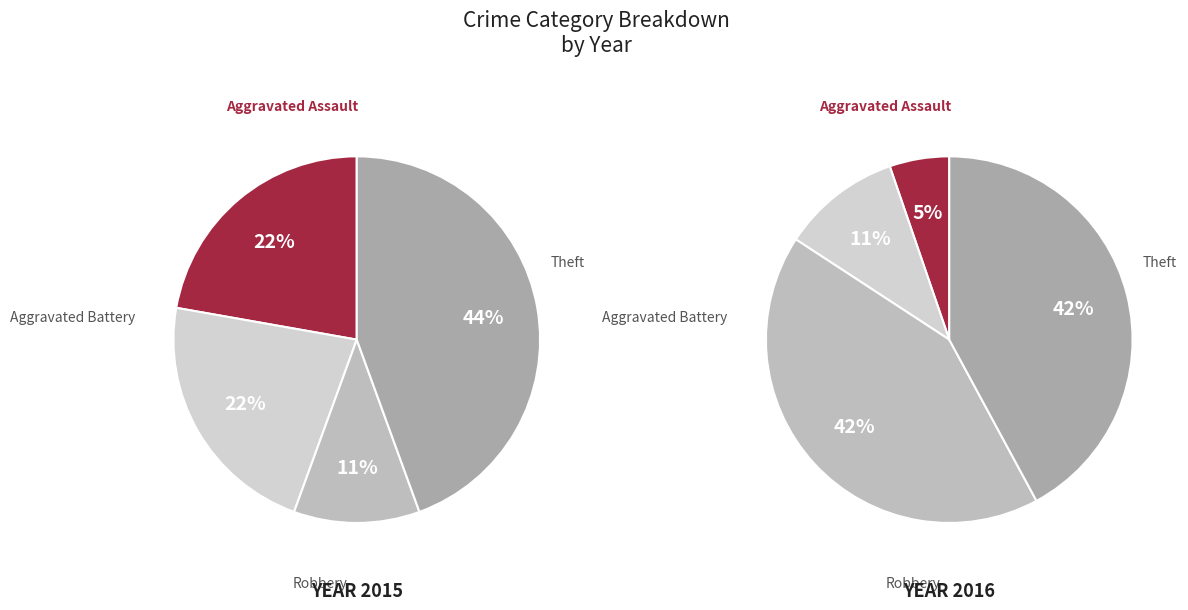

How many slices are in this pie chart?

4